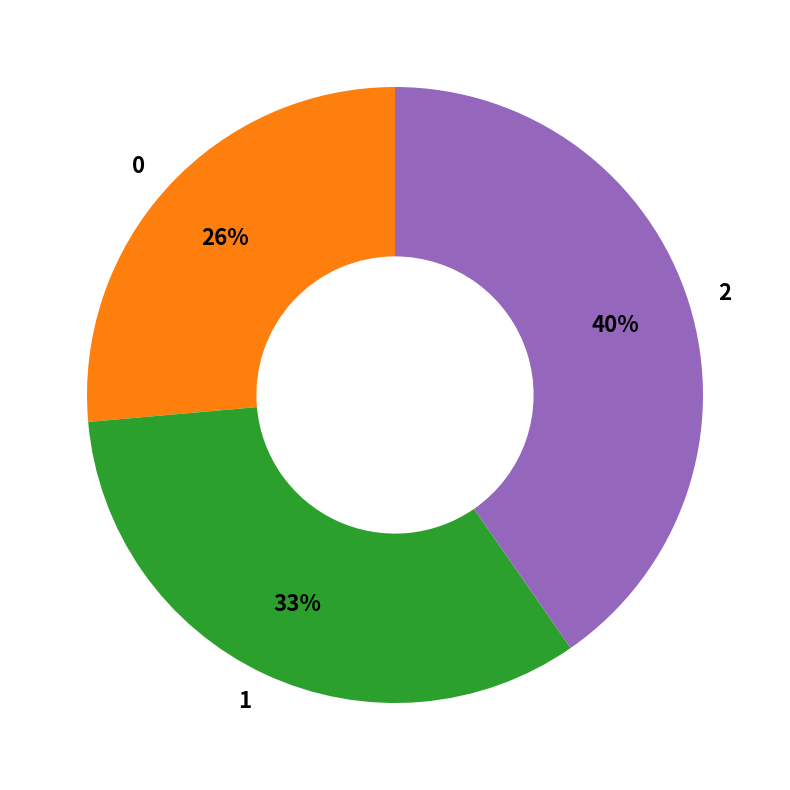

What percentage is the 1 slice, to the nearest percent?

33%